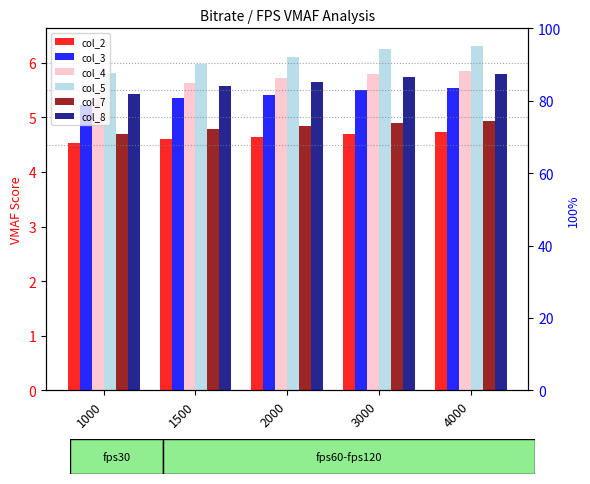

The value of col_5 at 1000 is 1.8. True or false?

False